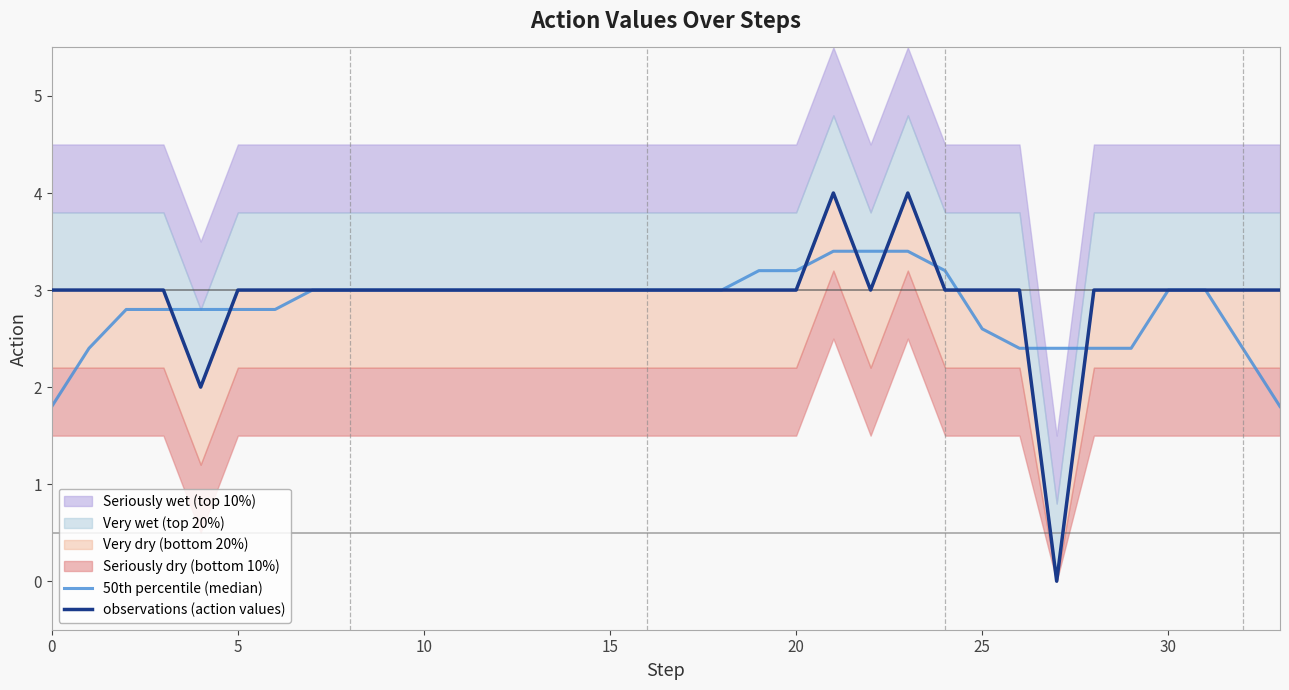

After their last crossing, which series has the higher values: observations (action values) or 50th percentile (median)?

observations (action values)